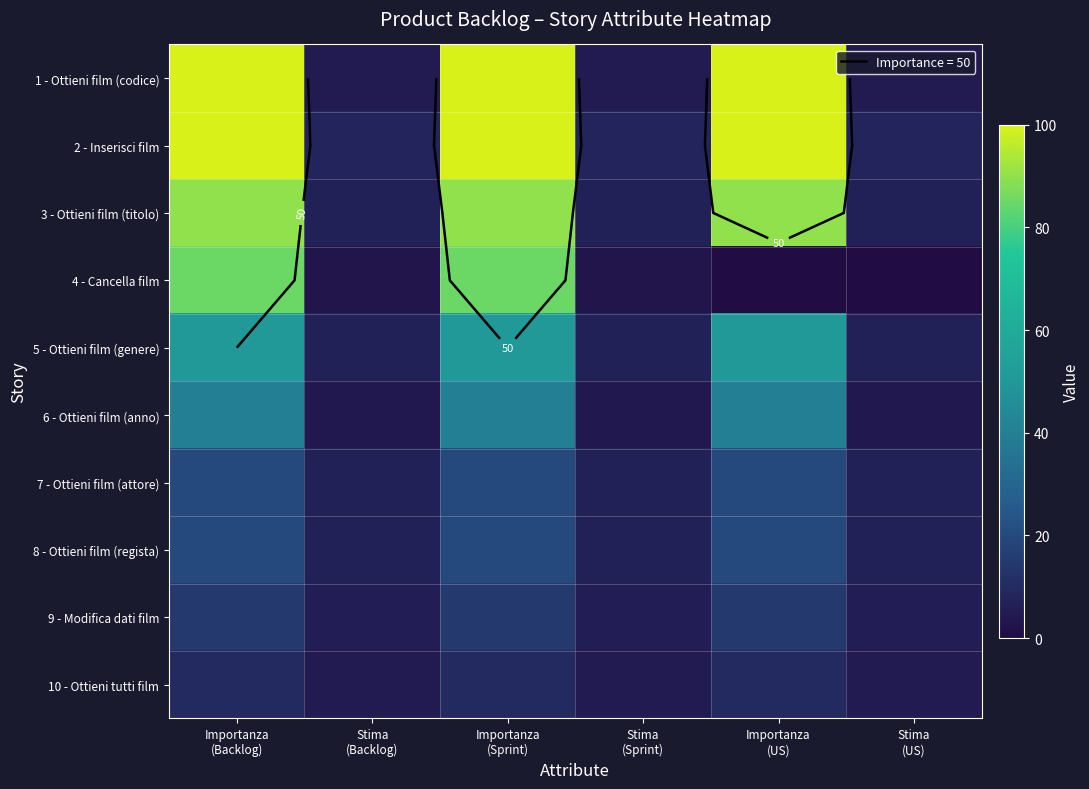

At which category is the sum across all series the highest?

Importanza
(Backlog)